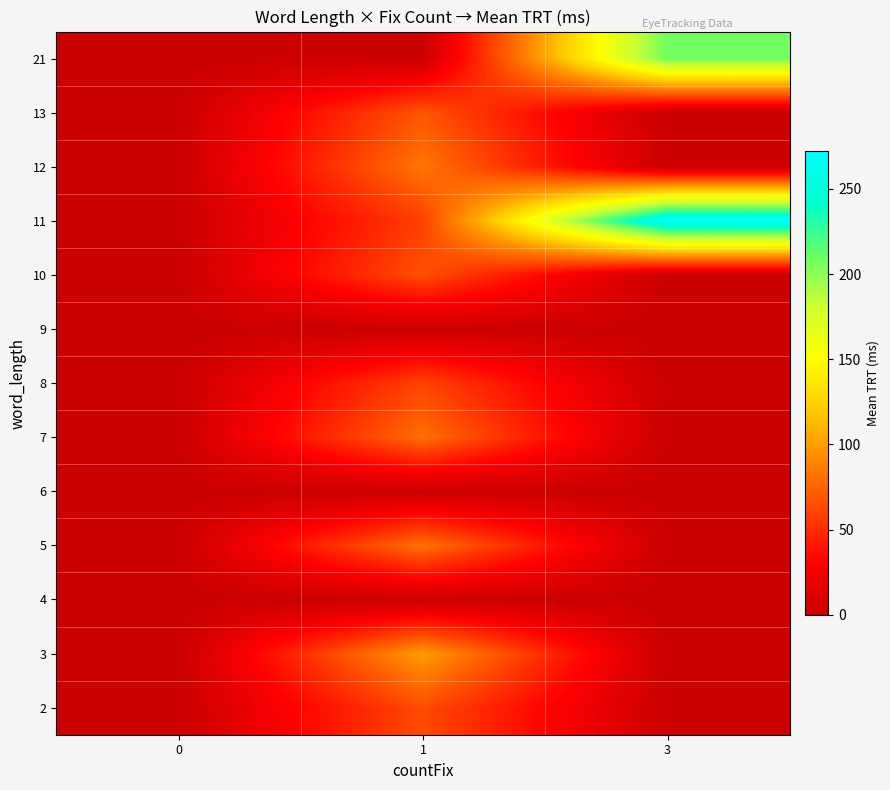

Reading left to right, what are all the values shown in this chart?

2: 0=0.0	1=64.0	3=0.0
3: 0=0.0	1=100.0	3=0.0
4: 0=0.0	1=0.0	3=0.0
5: 0=0.0	1=81.5	3=0.0
6: 0=0.0	1=0.0	3=0.0
7: 0=0.0	1=80.0	3=0.0
8: 0=0.0	1=61.0	3=0.0
9: 0=0.0	1=0.0	3=0.0
10: 0=0.0	1=66.0	3=0.0
11: 0=0.0	1=59.0	3=272.0
12: 0=0.0	1=83.0	3=0.0
13: 0=0.0	1=68.5	3=0.0
21: 0=0.0	1=0.0	3=208.0